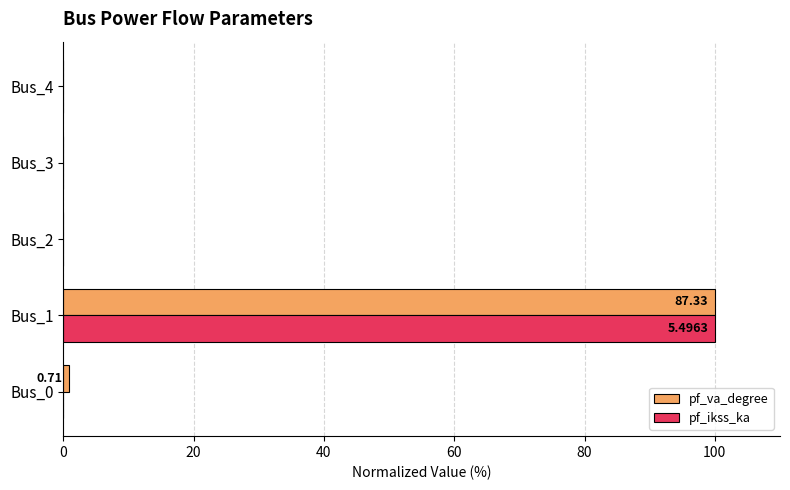

What is the sum of the pf_va_degree values at Bus_1 and Bus_4?

100.0